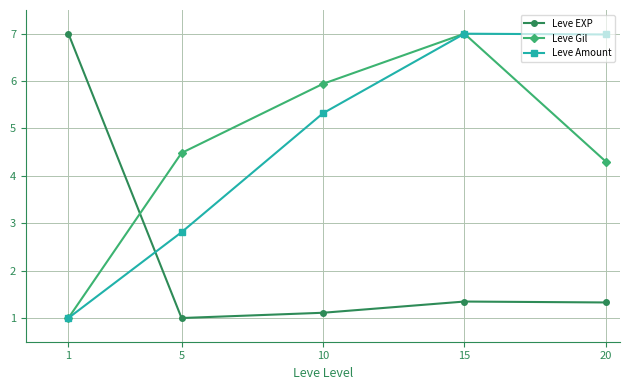

At how many categories does at least one series exceed 4?

5